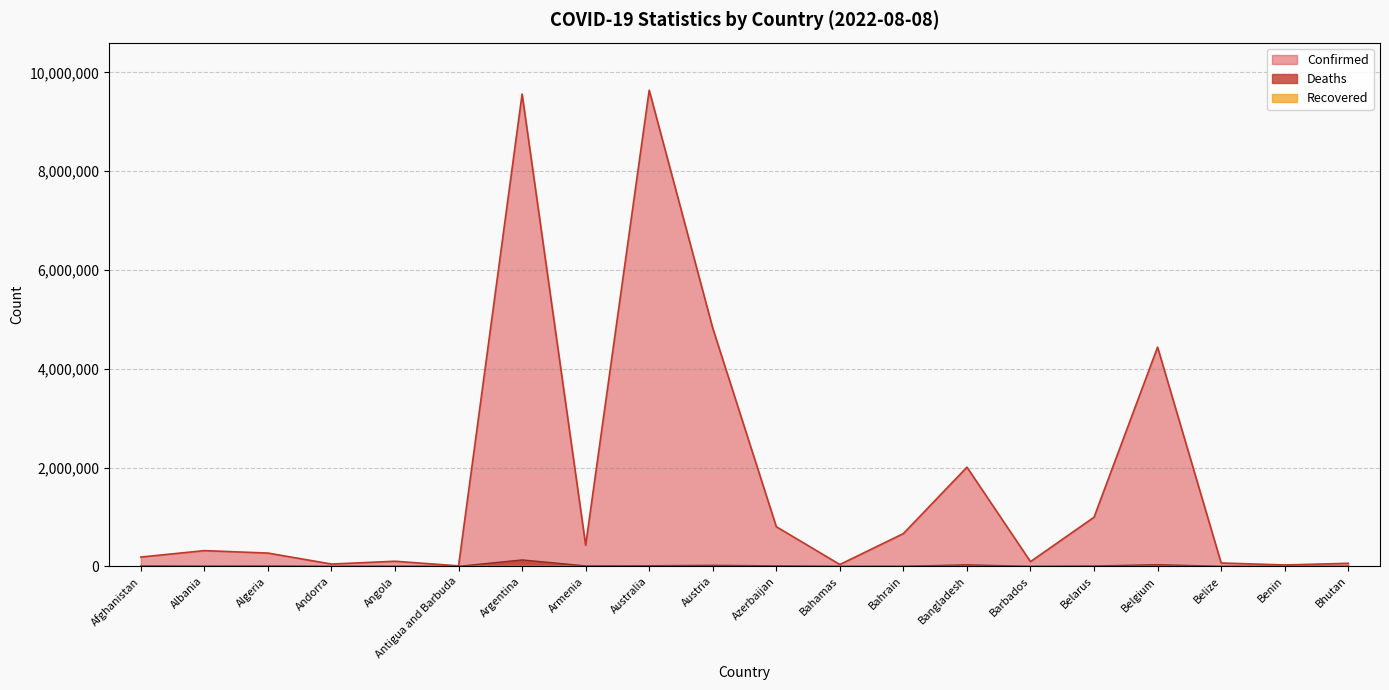

Which series has the largest range (max minus min)?

Confirmed